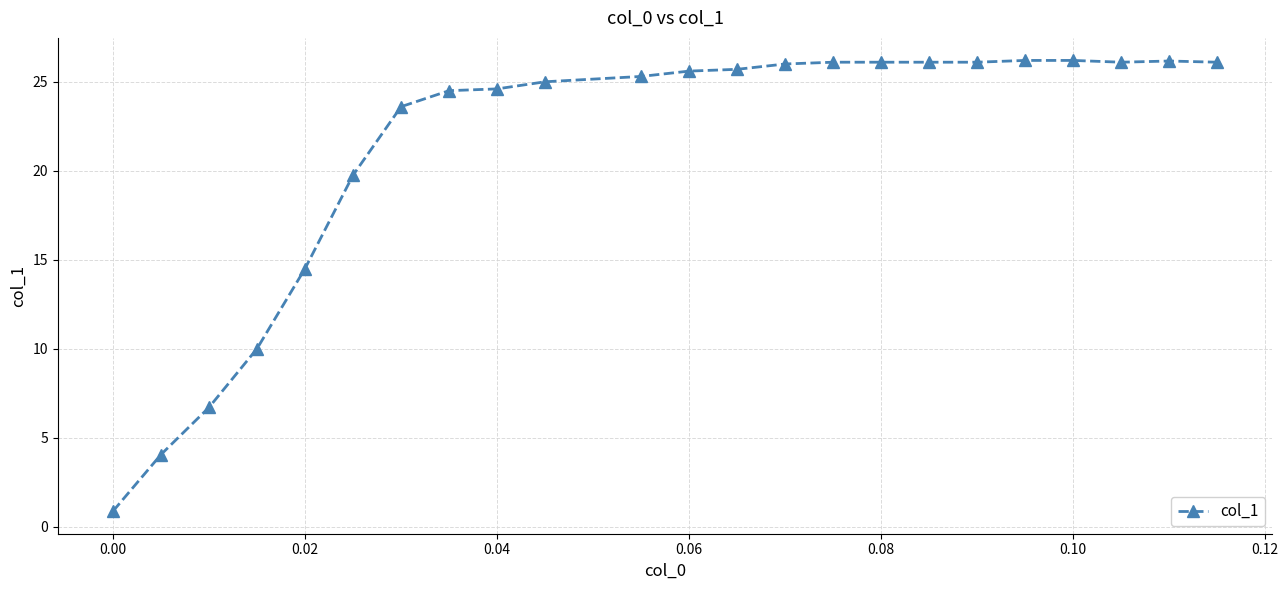

True or false: there are more than 0 points higher than both neighbors.

True